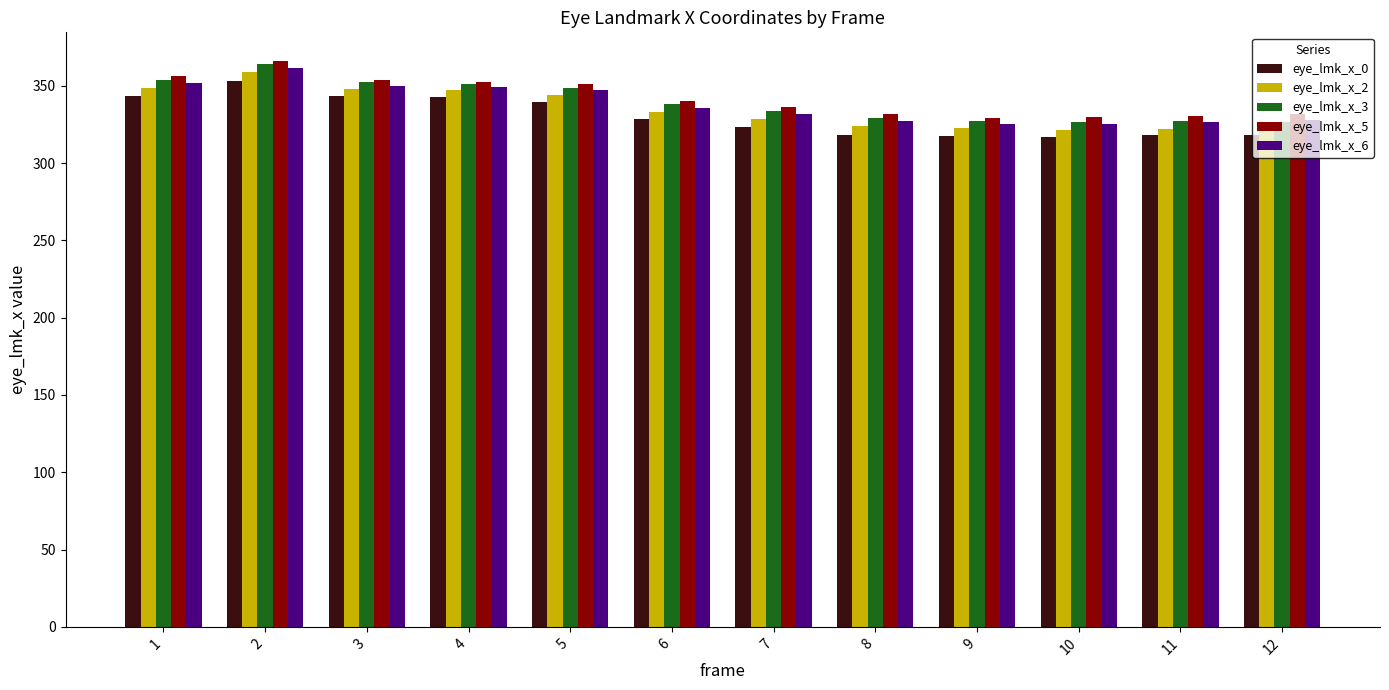

The eye_lmk_x_2 series shows 558.0 at 3. True or false?

False